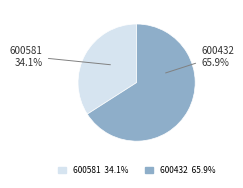

True or false: 600581 accounts for 34% of the total.

True